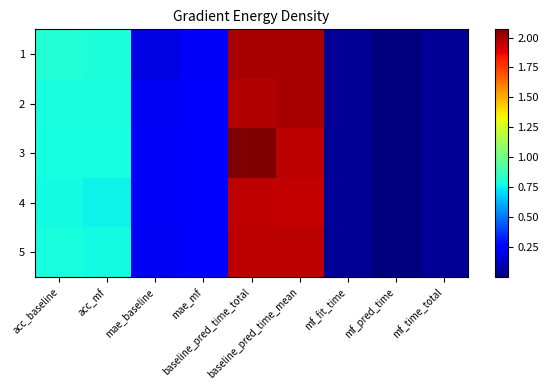

Reading right to left, list all the values displayed in this chart.

1: mf_time_total=0.0	mf_pred_time=0.0	mf_fit_time=0.0	baseline_pred_time_mean=2.0	baseline_pred_time_total=2.0	mae_mf=0.2	mae_baseline=0.2	acc_mf=0.8	acc_baseline=0.8
2: mf_time_total=0.0	mf_pred_time=0.0	mf_fit_time=0.0	baseline_pred_time_mean=2.0	baseline_pred_time_total=2.0	mae_mf=0.2	mae_baseline=0.2	acc_mf=0.8	acc_baseline=0.8
3: mf_time_total=0.0	mf_pred_time=0.0	mf_fit_time=0.0	baseline_pred_time_mean=2.0	baseline_pred_time_total=2.1	mae_mf=0.2	mae_baseline=0.2	acc_mf=0.8	acc_baseline=0.8
4: mf_time_total=0.0	mf_pred_time=0.0	mf_fit_time=0.0	baseline_pred_time_mean=1.9	baseline_pred_time_total=2.0	mae_mf=0.3	mae_baseline=0.2	acc_mf=0.8	acc_baseline=0.8
5: mf_time_total=0.0	mf_pred_time=0.0	mf_fit_time=0.0	baseline_pred_time_mean=2.0	baseline_pred_time_total=2.0	mae_mf=0.2	mae_baseline=0.2	acc_mf=0.8	acc_baseline=0.8